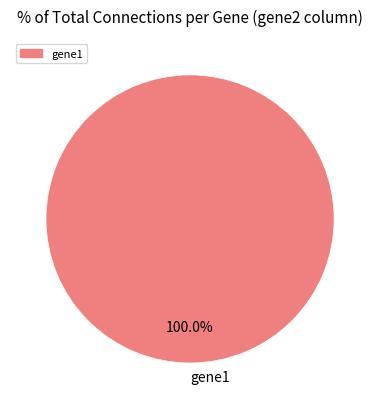

How many segments does this pie chart have?

1